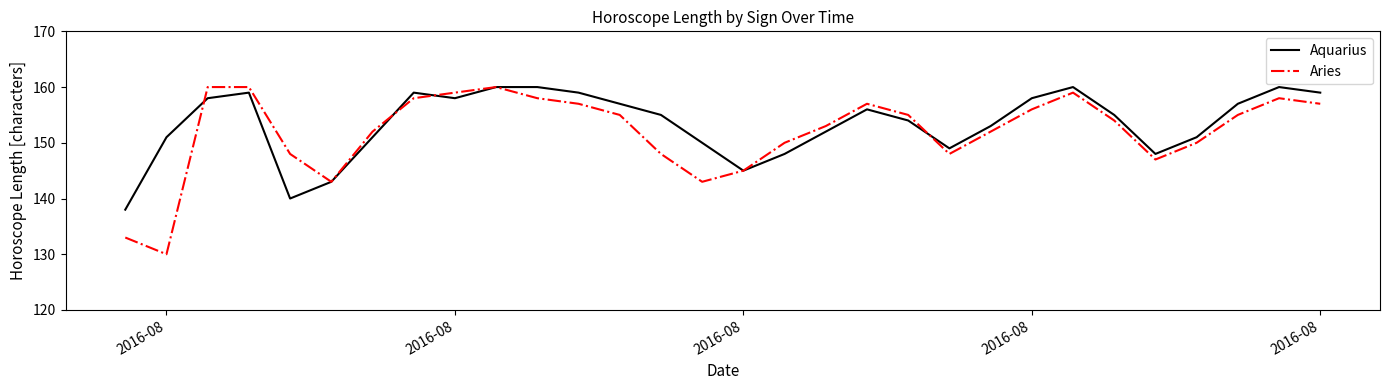

Which series has the widest spread of values?

Aries